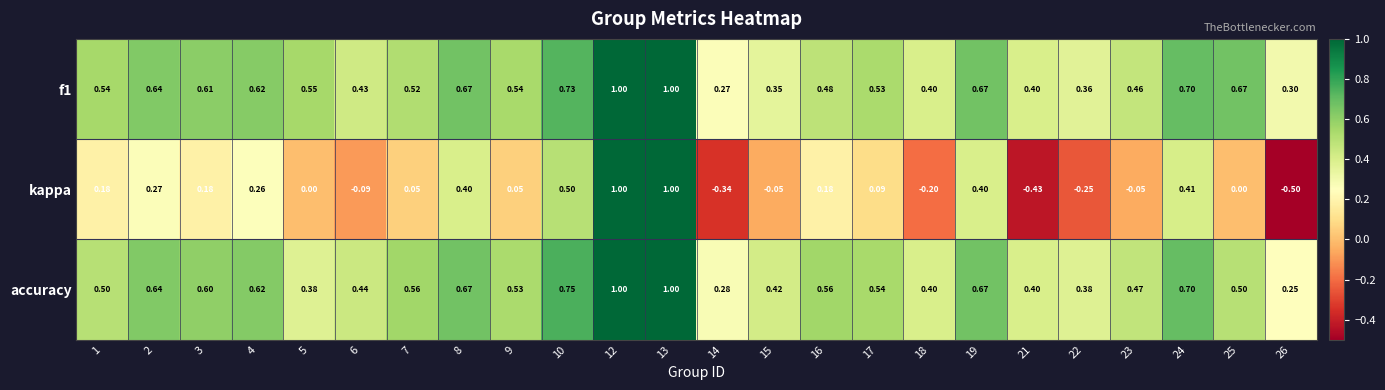

Is the value of accuracy at 5 greater than the value of f1 at 19?

No